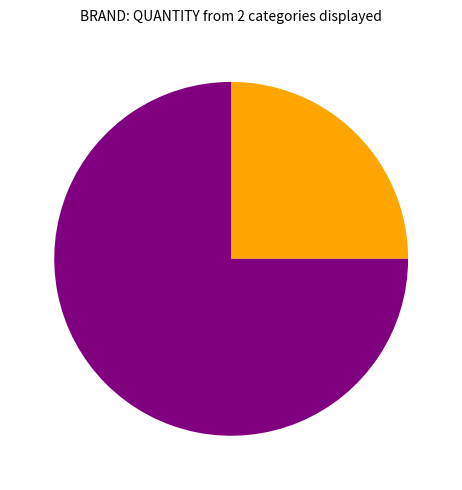

Is there a majority slice in this chart?

Yes